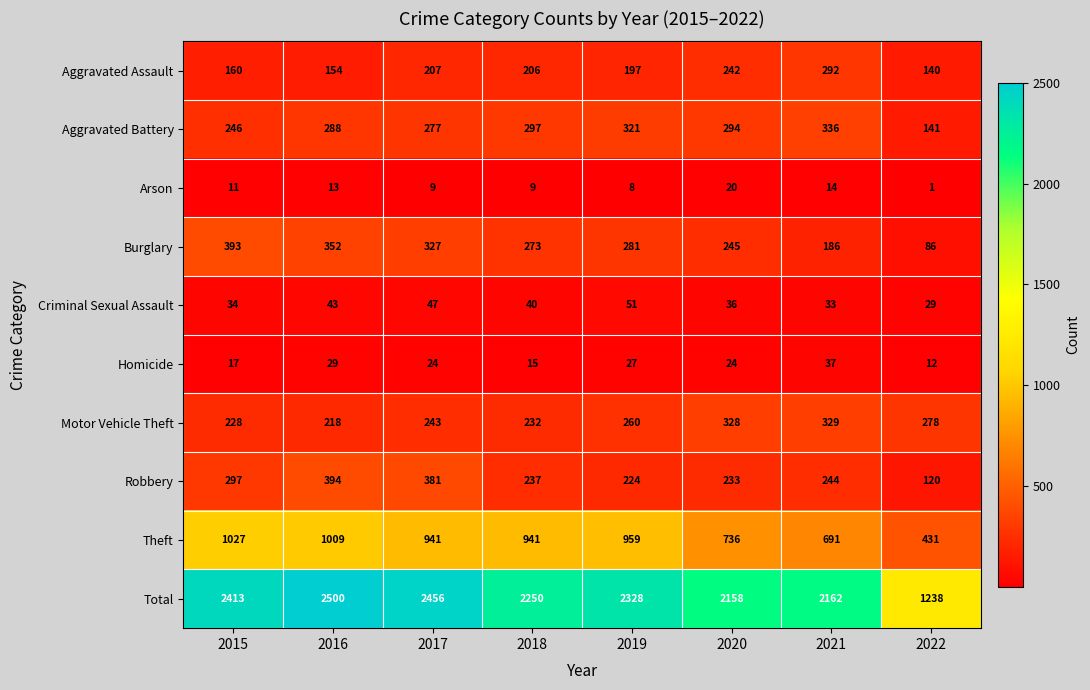

What is the maximum value shown in the chart?

2500